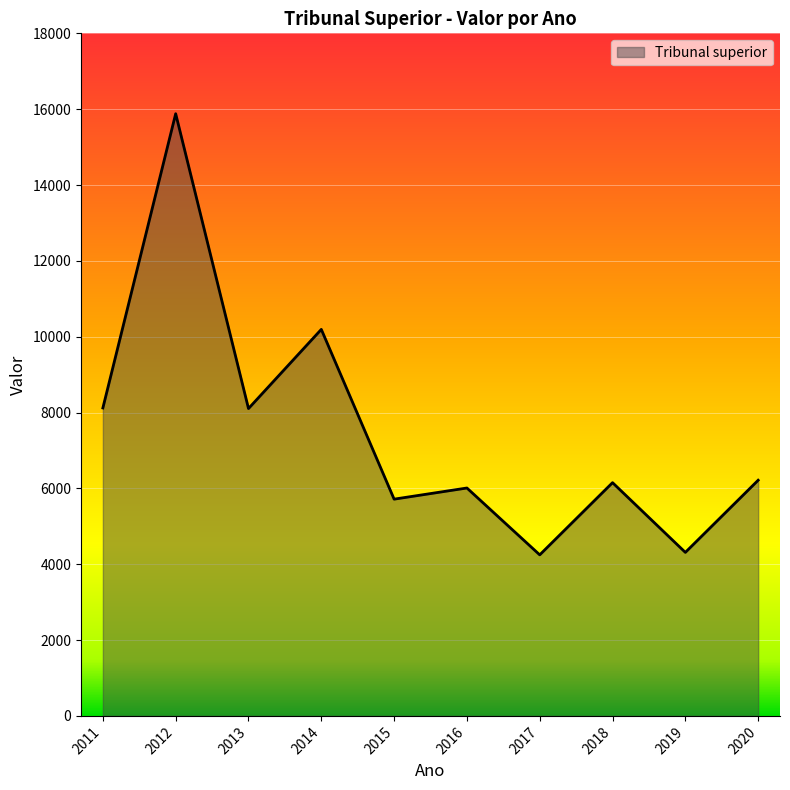

Does the chart display data point markers on the line(s)?

No